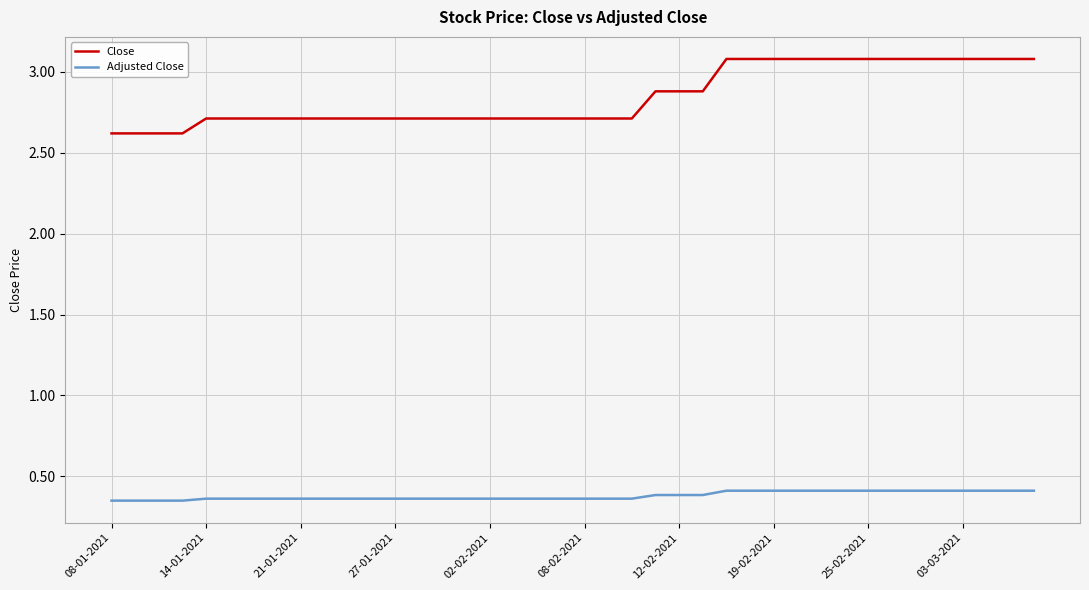

List the series in order of their overall mean, lowest first.

Adjusted Close, Close